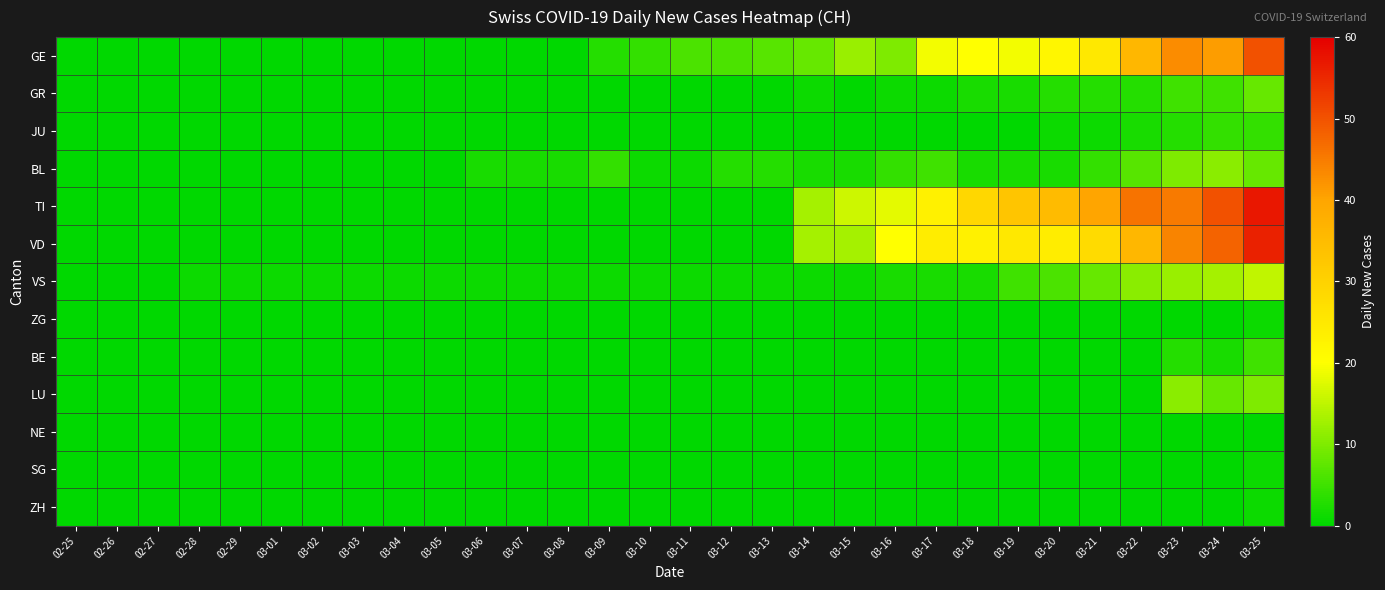

Which series has the largest range (max minus min)?

TI